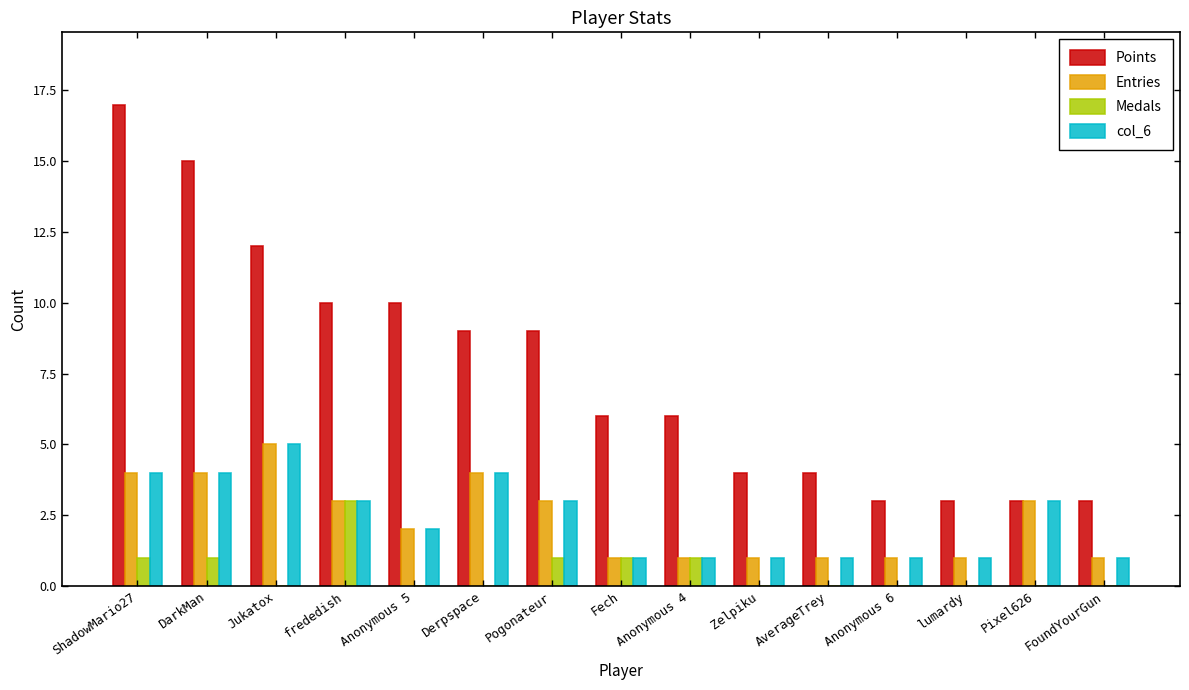

What is the approximate value of Entries at frededish?

3